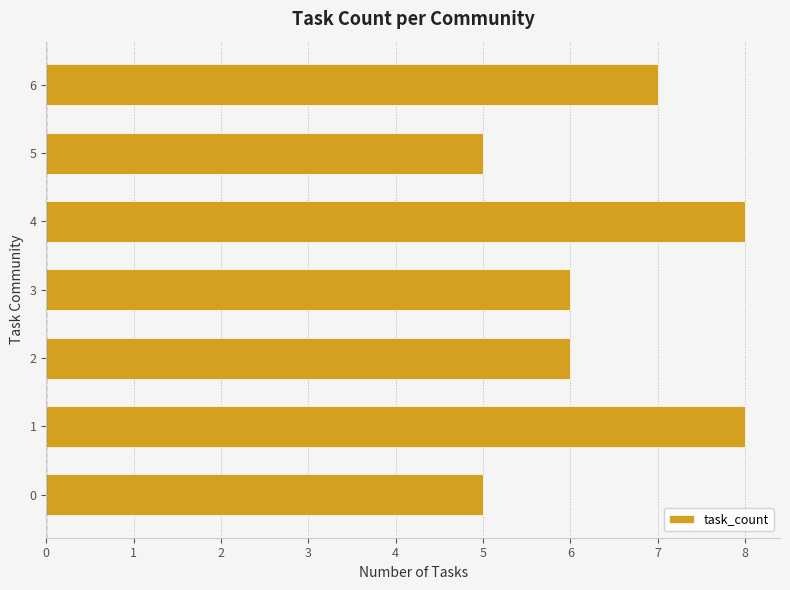

Reading top to bottom, list all the values displayed in this chart.

7	5	8	6	6	8	5